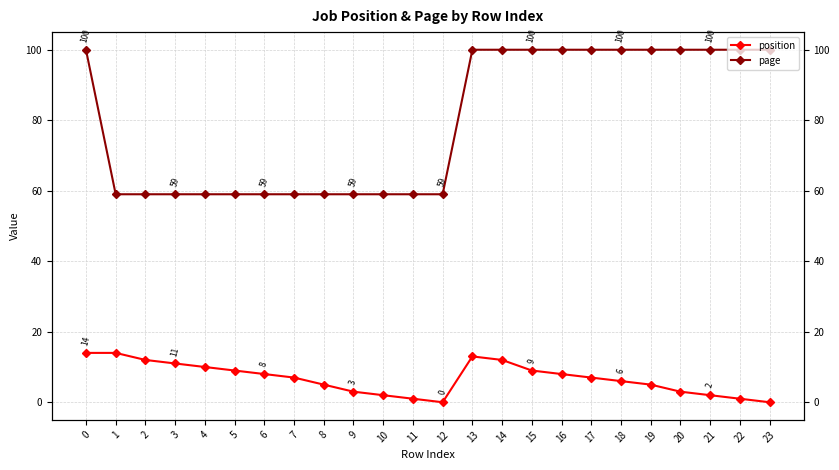

What is the sum of all page values?

1908